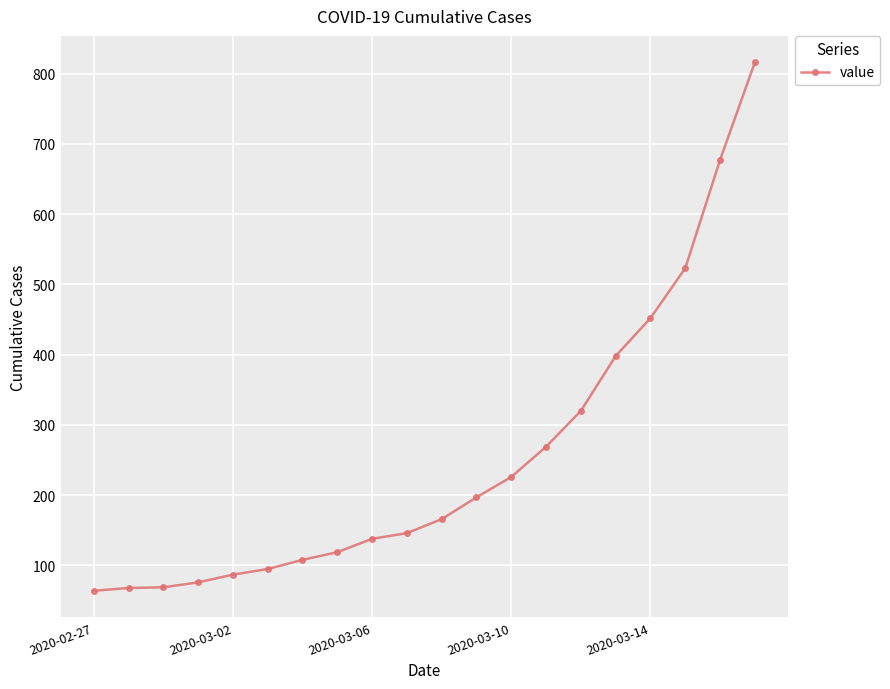

What is the minimum value shown in the chart?

64